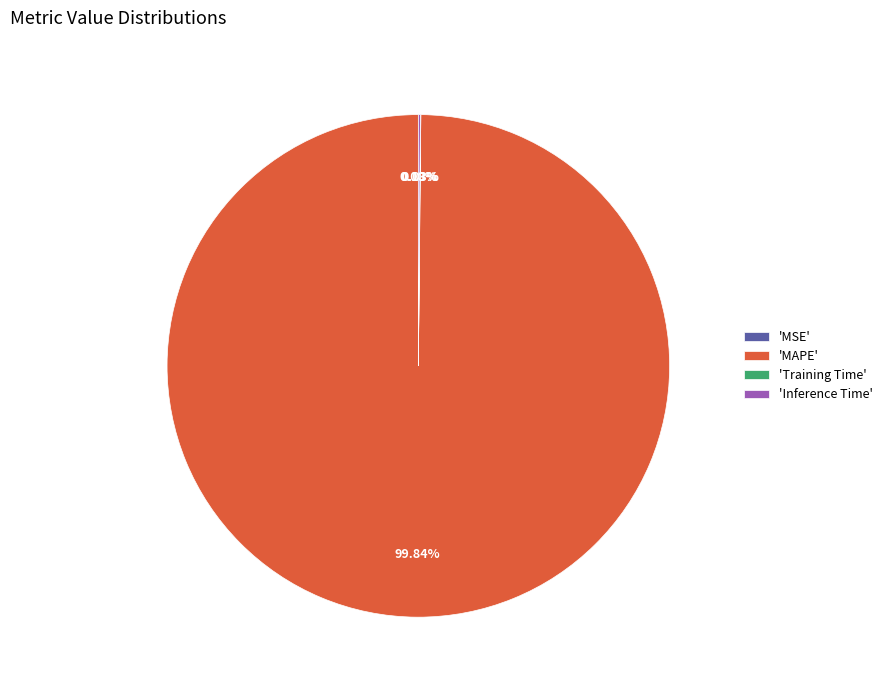

Which category has the biggest portion of the pie?

'MAPE'